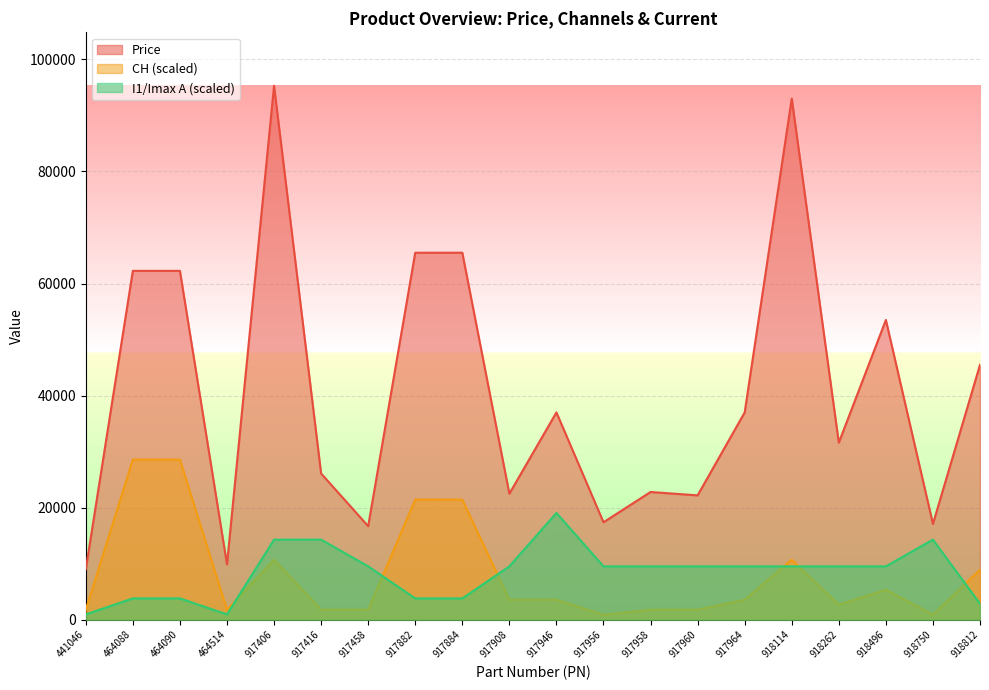

Where is CH nearest to the value 14741?

917406